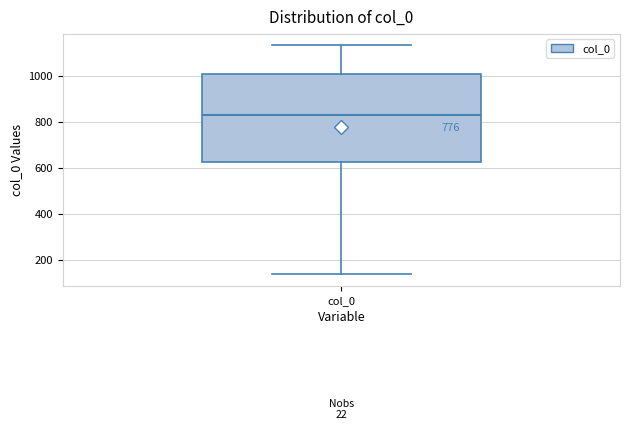

Where is the lower edge of the box for col_0 on the y-axis? The values are not printed on the chart, so give them approximately, as read against the axis.

620